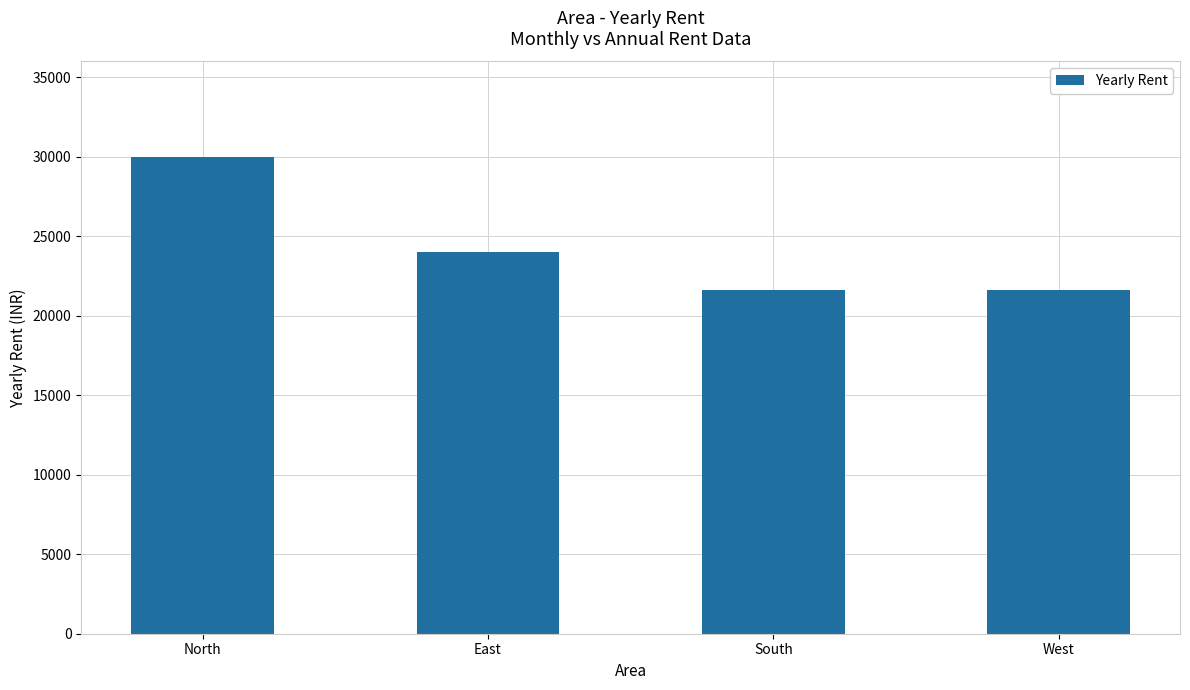

Is it true that the value at North is 30000?

True